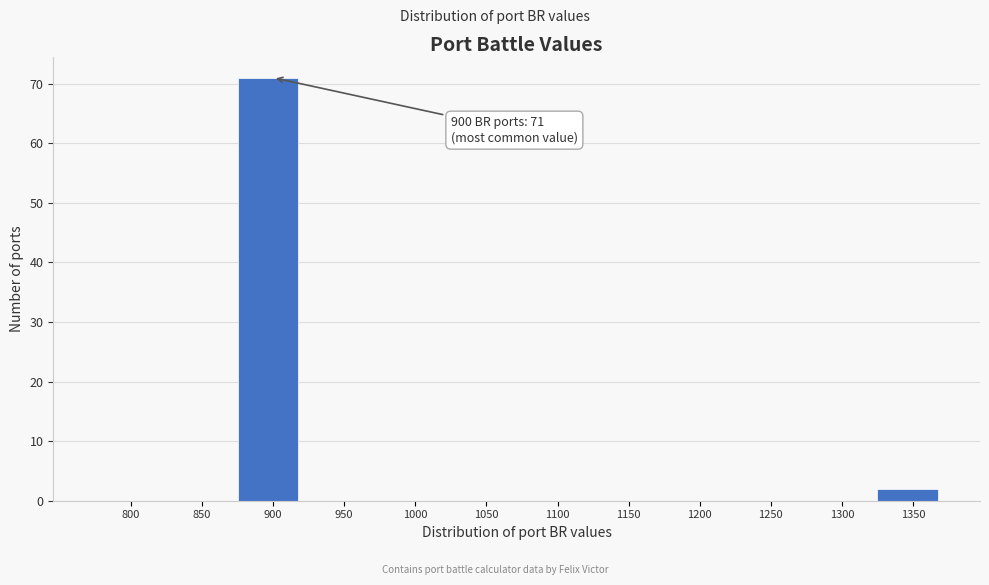

Reading left to right, transcribe all the data shown in this chart.

800=0	850=0	900=71	950=0	1000=0	1050=0	1100=0	1150=0	1200=0	1250=0	1300=0	1350=2